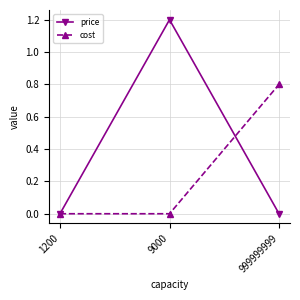

Count the price values in the range 0 to 1.

2